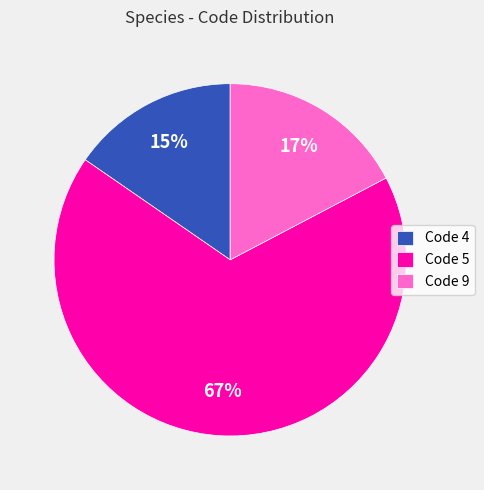

Is the sum of Code 9 and Code 4 greater than half?

No